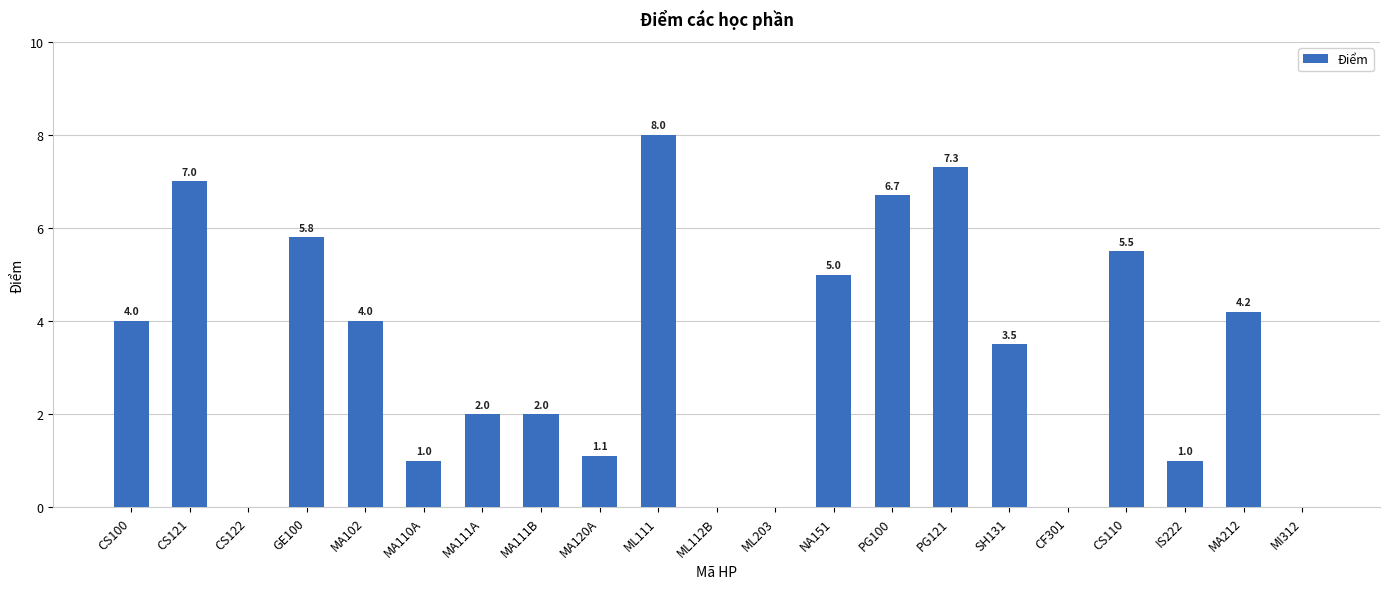

What value does the data have at MA111A?

2.0